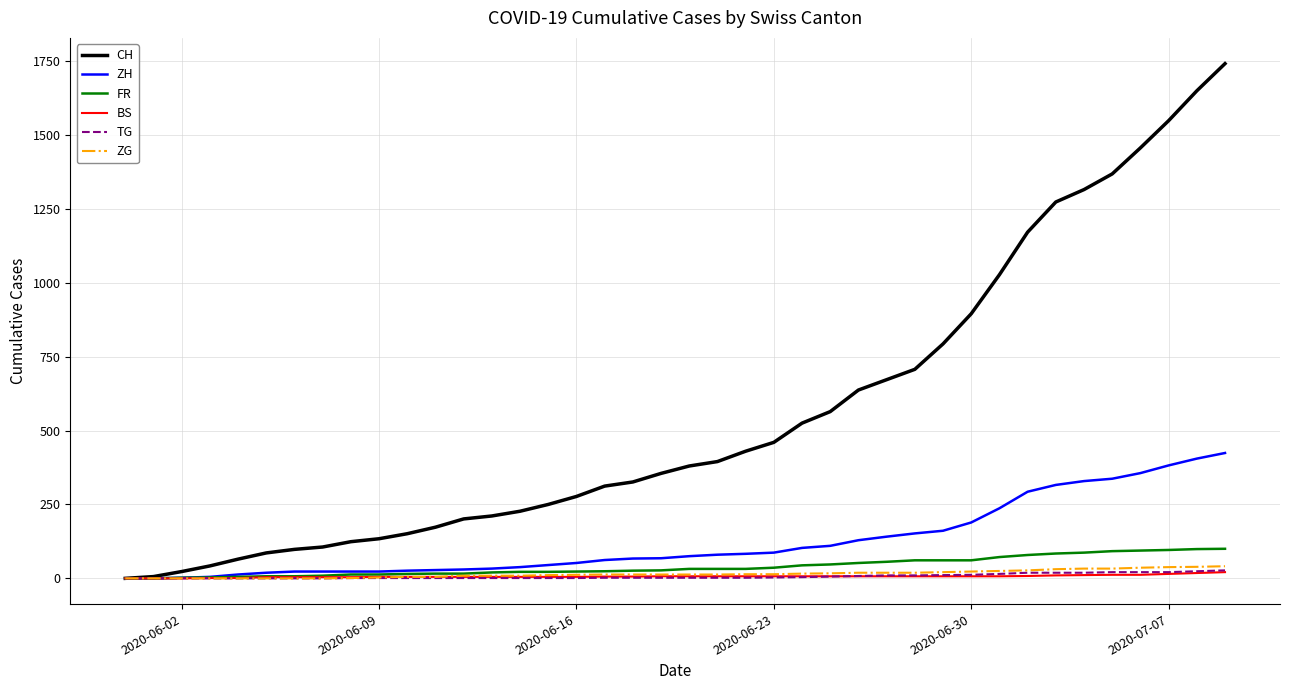

Which series has the largest total across all categories?

CH